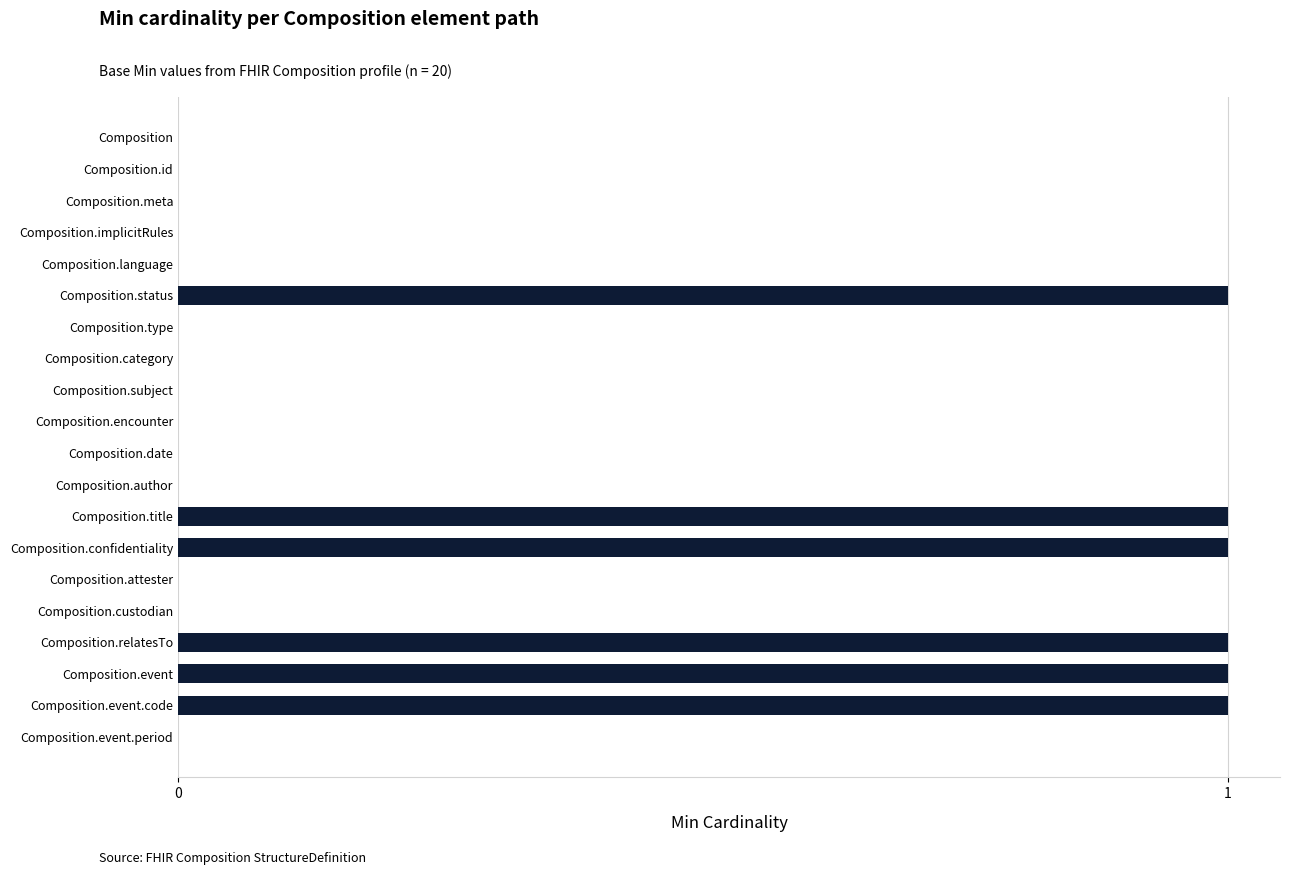

Is it true that the value at Composition.event.code is 1?

True